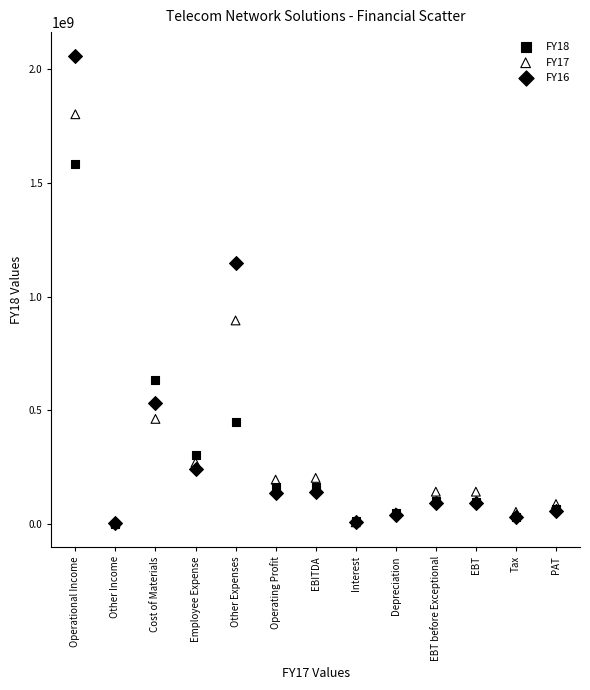

What are all the series names shown in the legend?

FY18, FY17, FY16